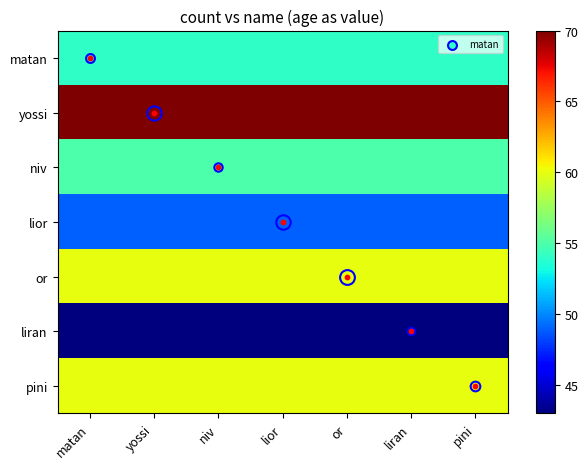

At yossi, list the series in order from largest to smallest.

yossi, or, pini, niv, matan, lior, liran